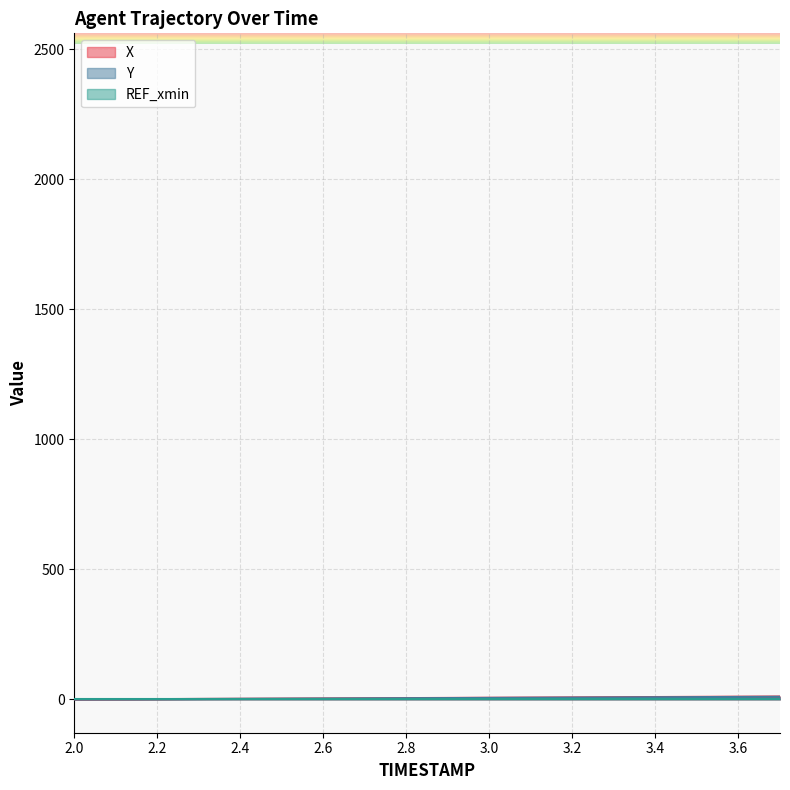

How many lines are shown in the chart?

3